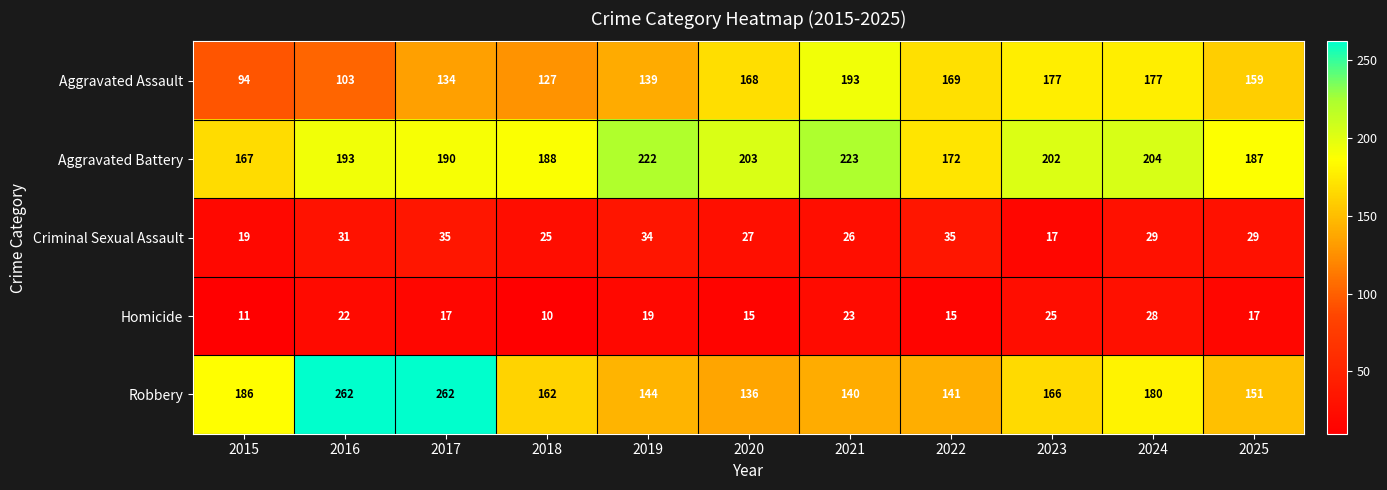

Is it true that Robbery equals 60 at 2016?

False